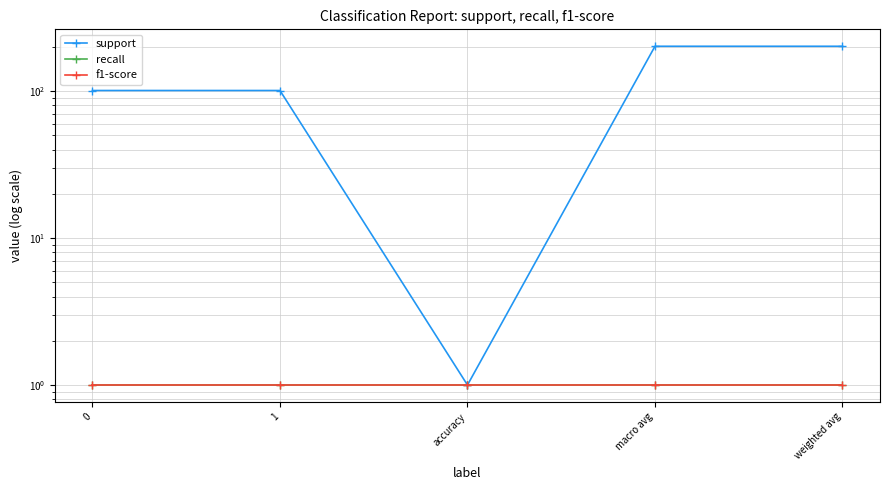

True or false: recall and f1-score intersect in this chart.

False